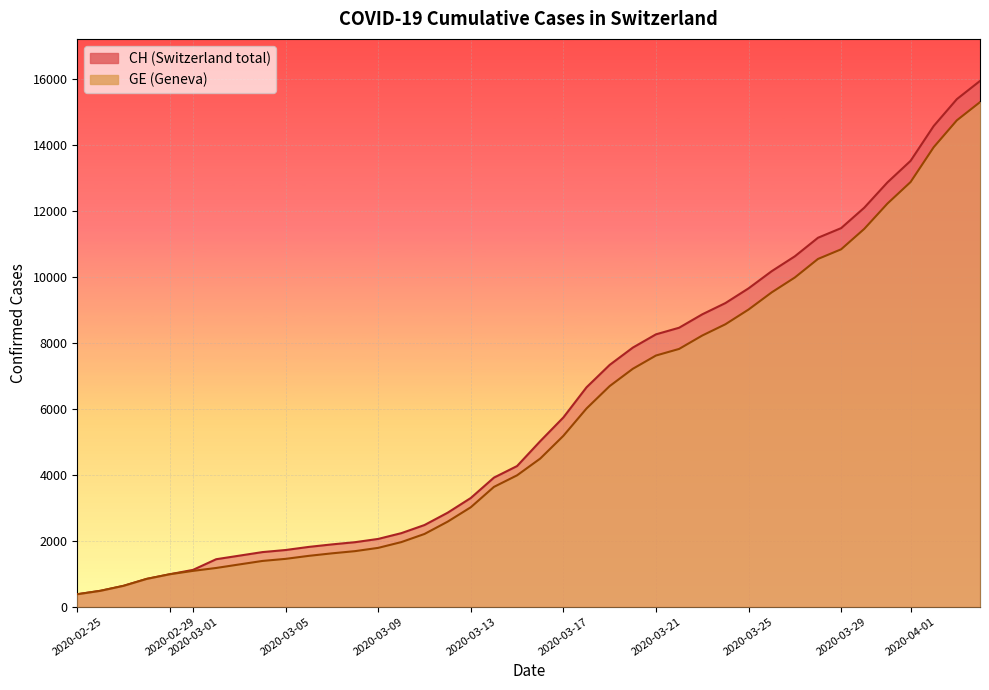

How many values in the GE series are below 4485?

20